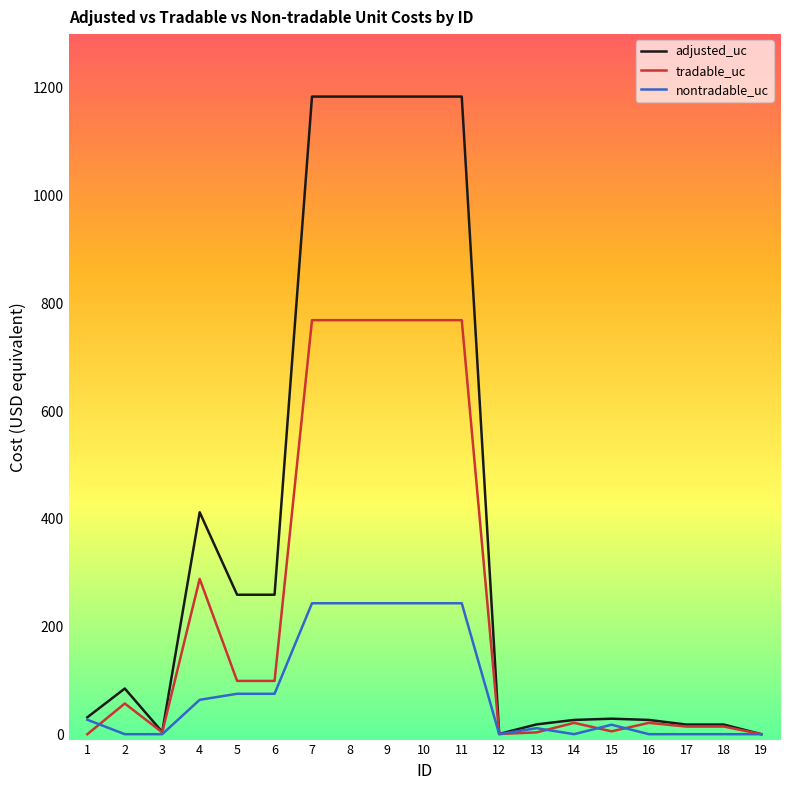

What is the difference between the highest and lowest values at 5?

183.9